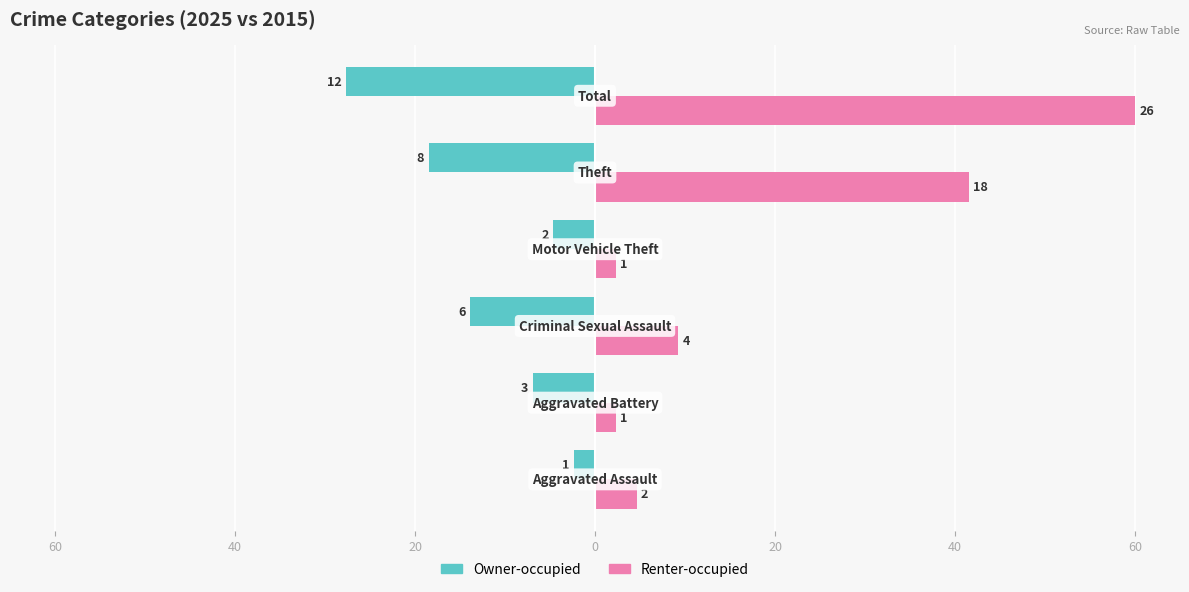

What are all the series names shown in the legend?

Owner-occupied, Renter-occupied